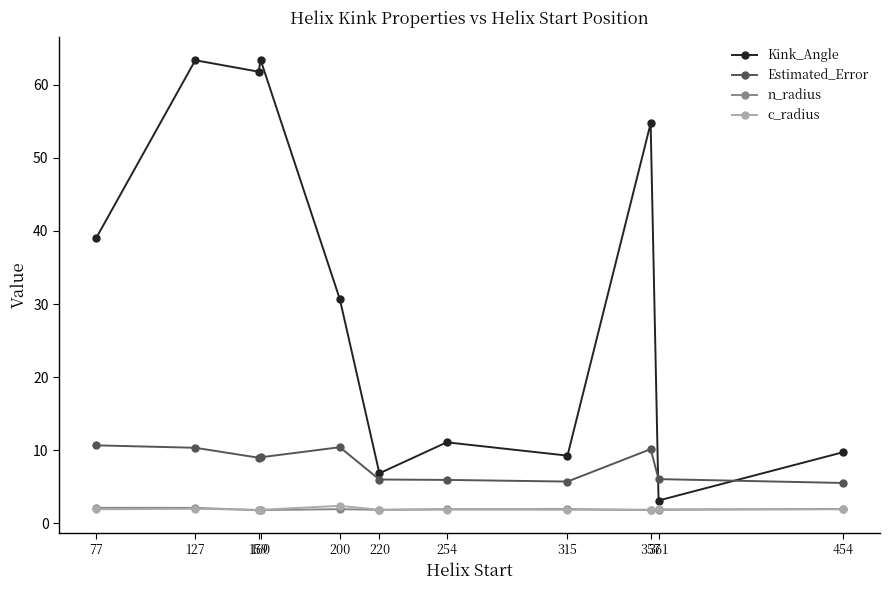

Which series has the largest range (max minus min)?

Kink_Angle